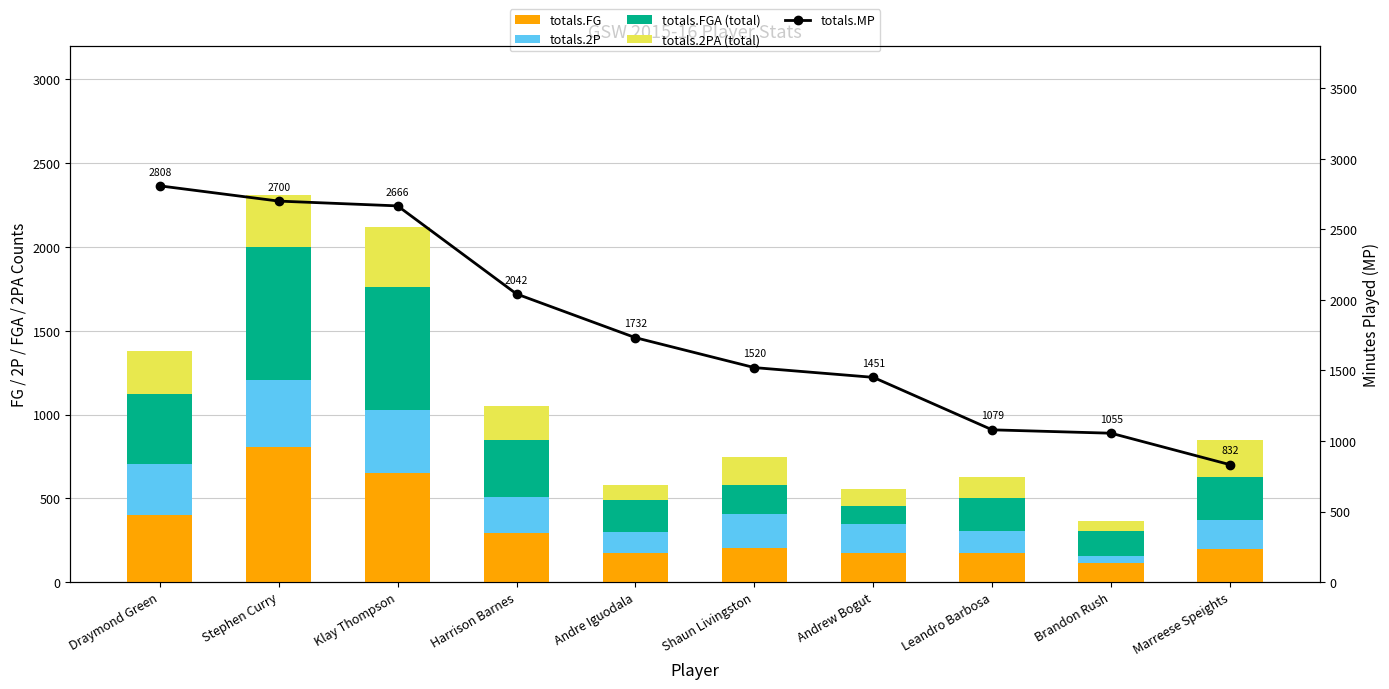

What is the label of the 10th bar from the left?

Marreese Speights